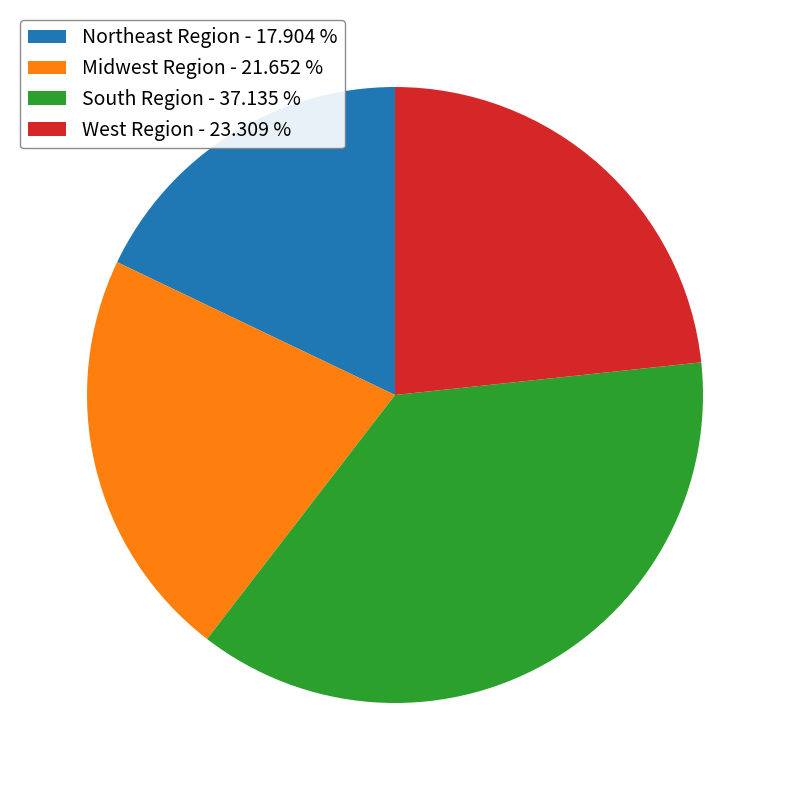

Count the number of slices in the pie.

4